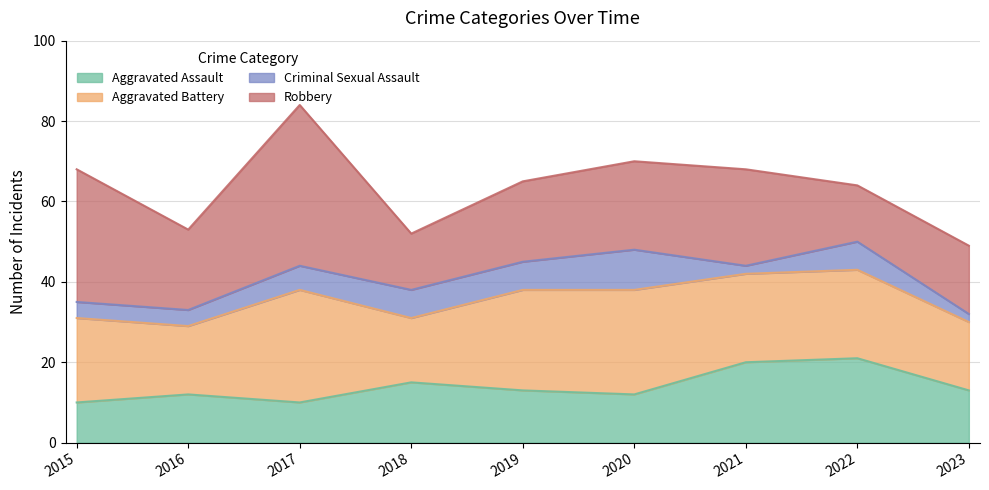

In Robbery, how many points are higher than both neighbors (excluding endpoints)?

2